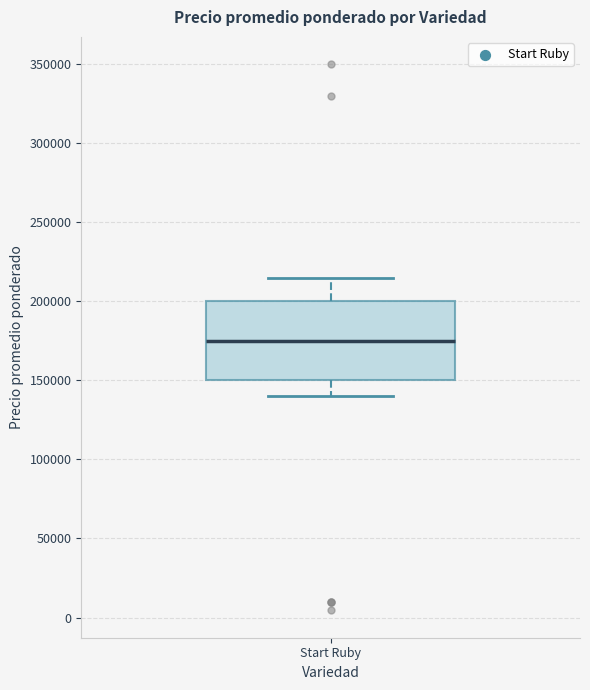

Read this box plot against the y-axis: the position of the median line, the range covered by the box, and the ends of both whiskers. The values are not printed on the chart, so give them approximately, as read against the axis.

median 175000, box 150000 to 200000, whiskers 140000 to 215000